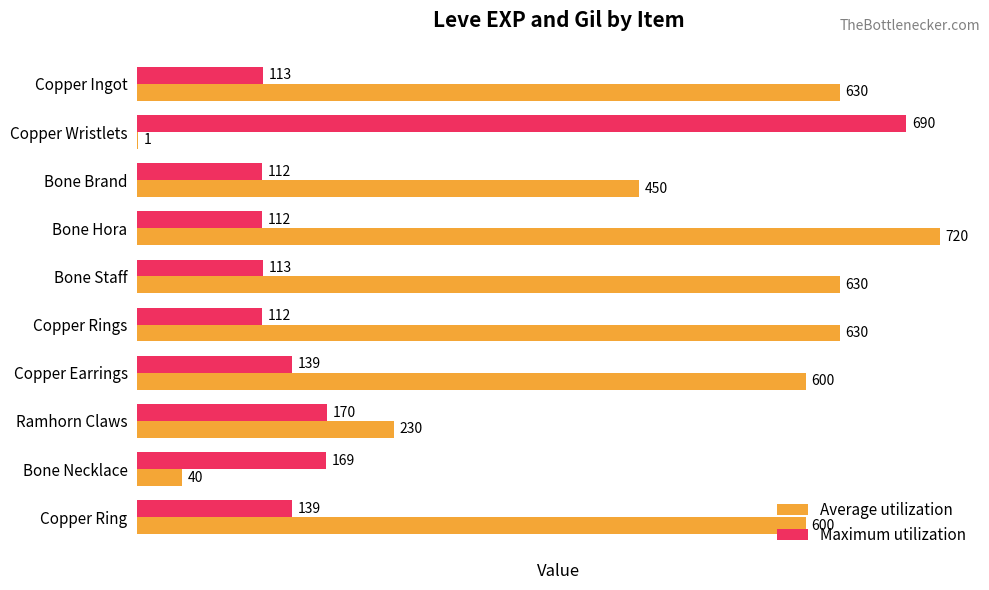

At which category is the sum across all series the highest?

Bone Hora